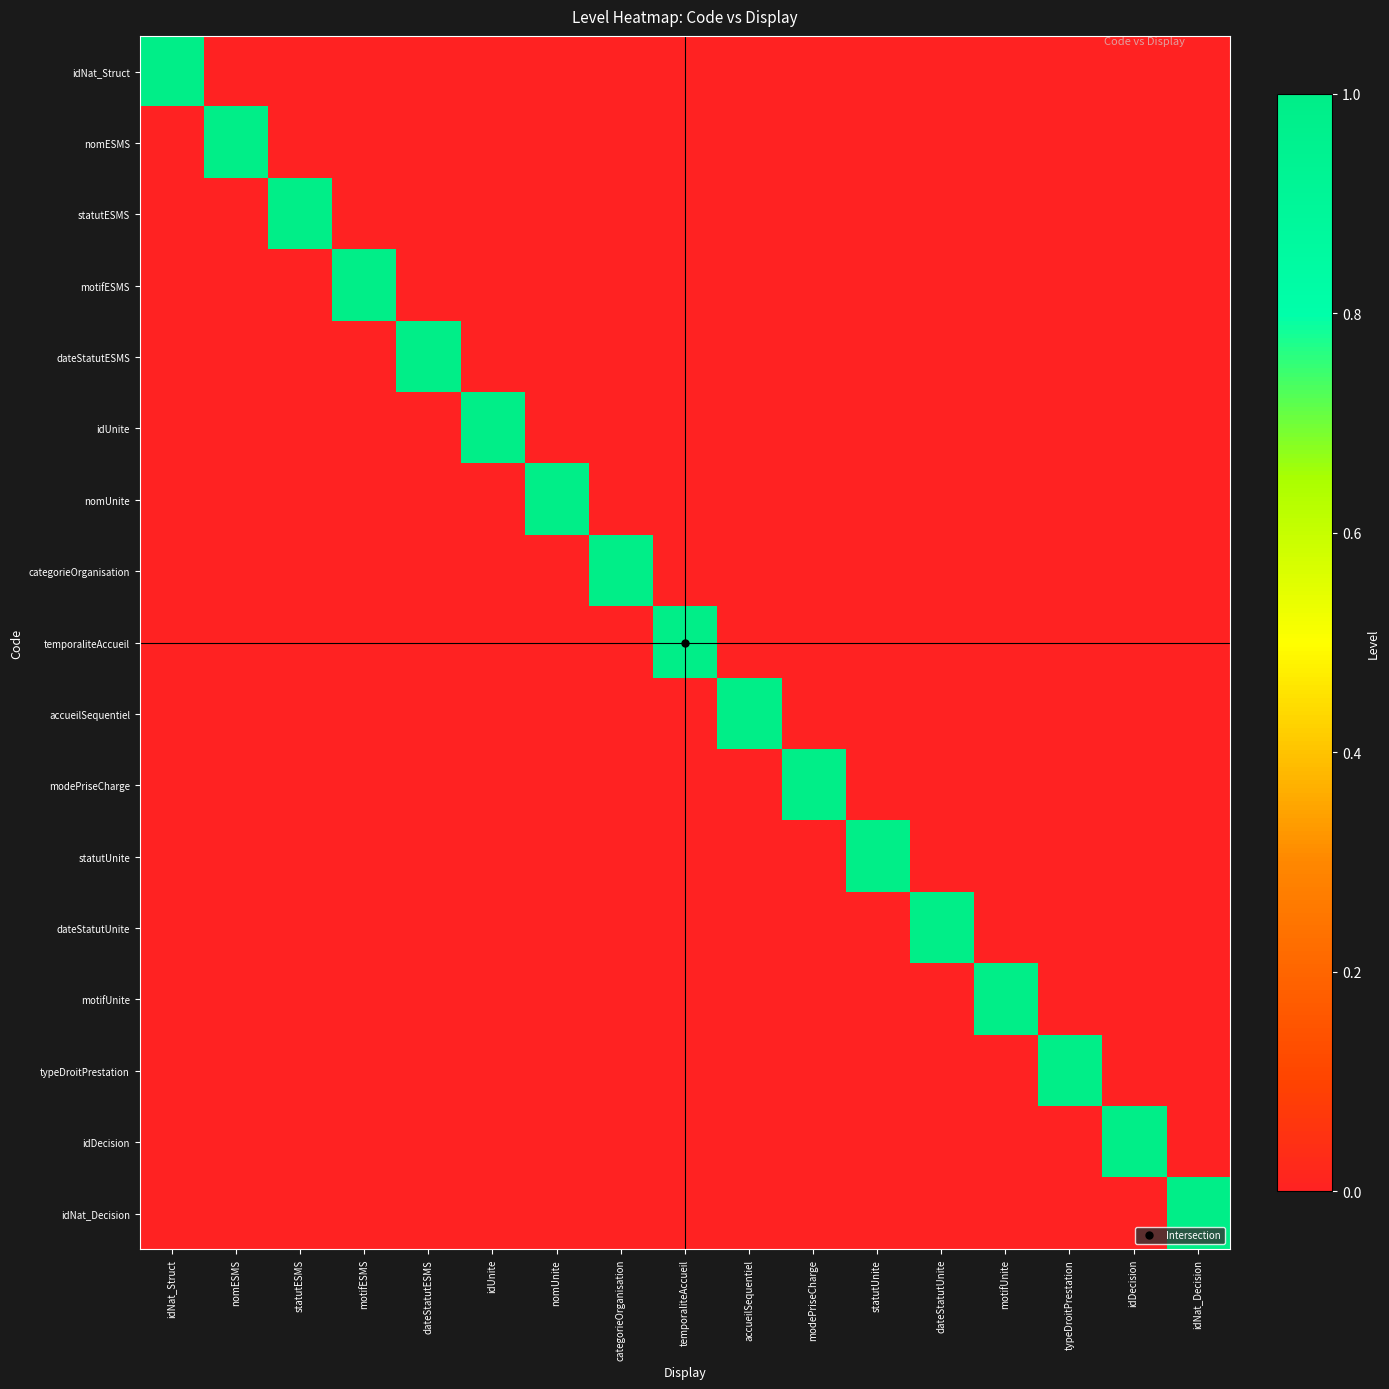

What is the total value across all series at categorieOrganisation?

1